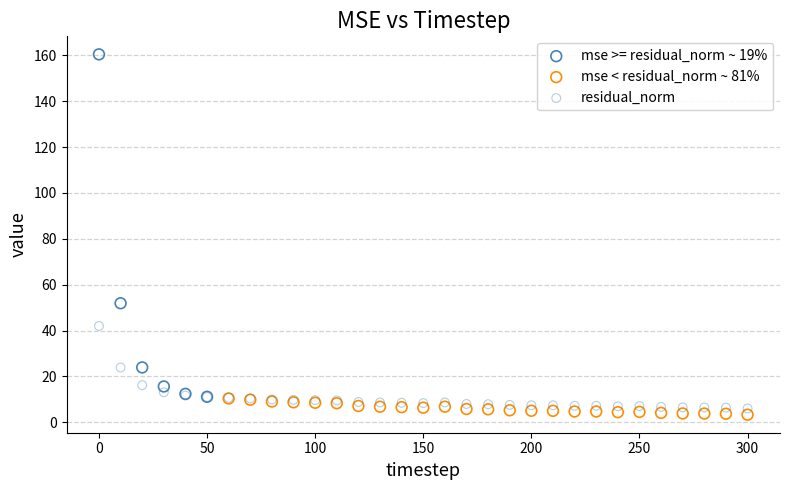

Which series has the widest spread of Y values?

mse >= residual_norm ~ 19%